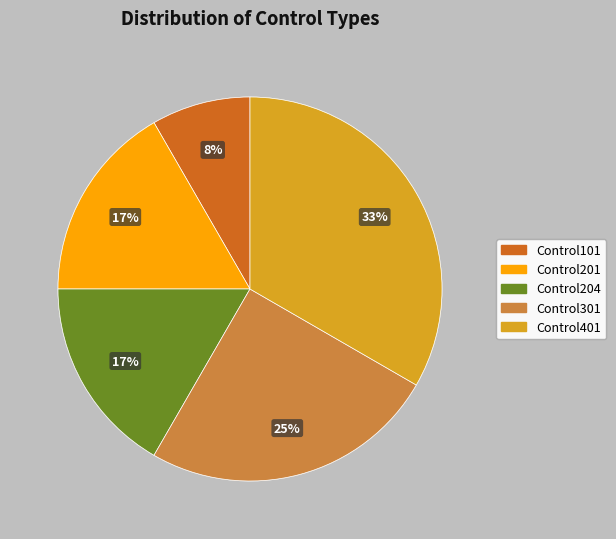

Does Control301 represent more than half of the total?

No